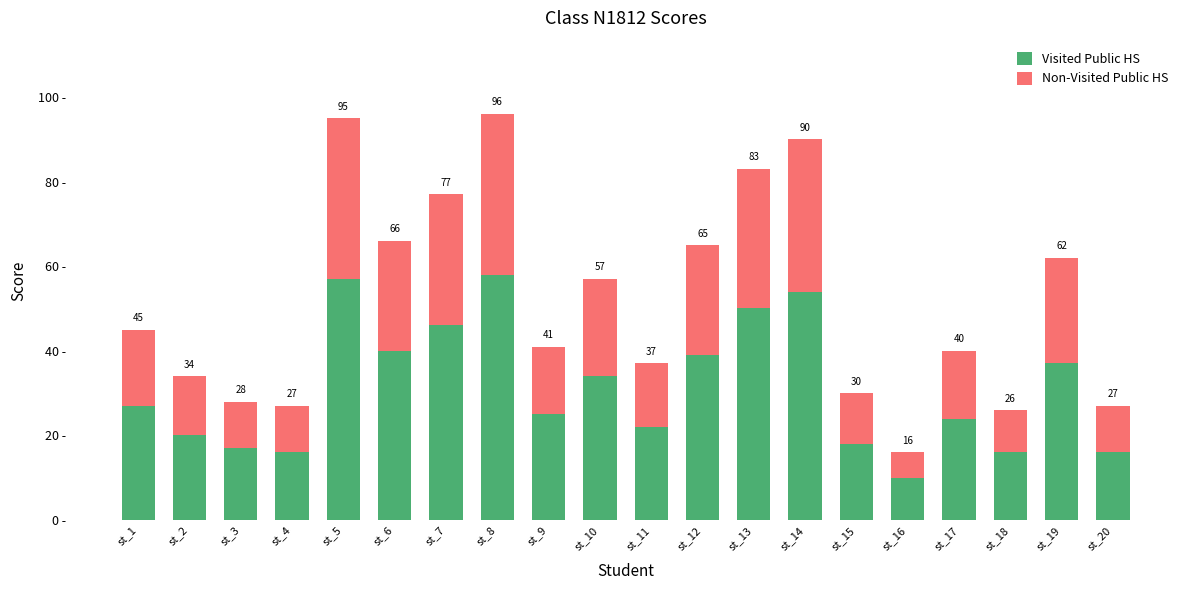

The Visited Public HS series shows 25 at st_9. True or false?

True